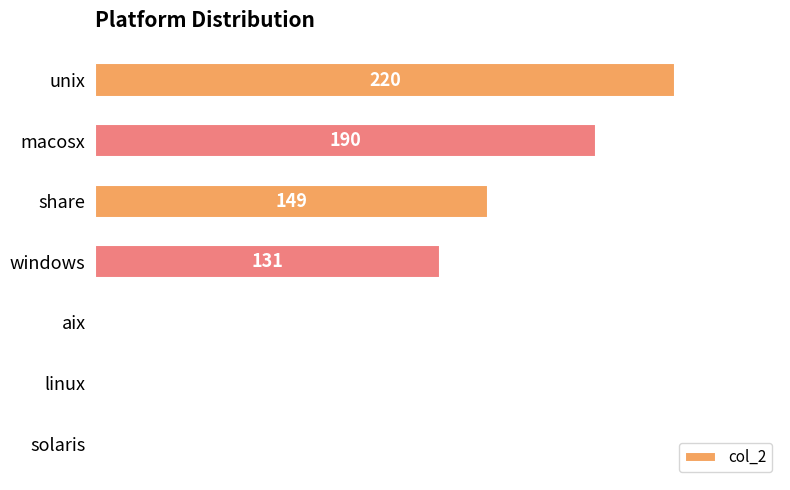

At which label is the value closest to 110?

windows